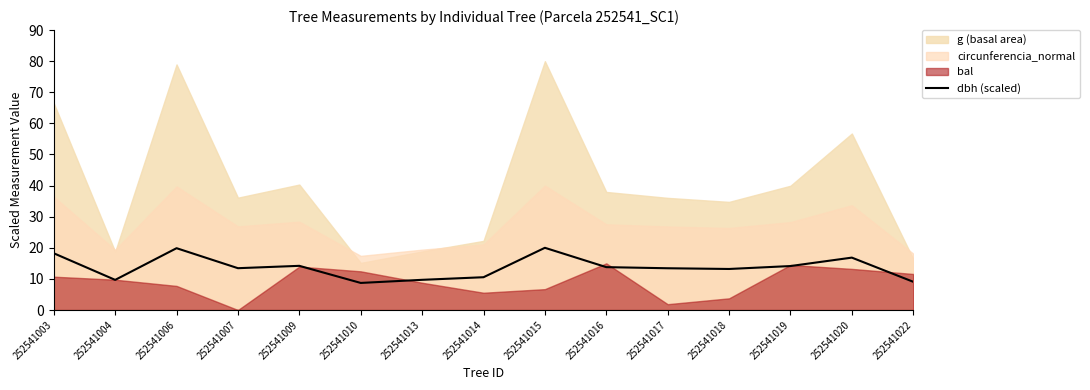

How many points are lower than both their immediate neighbors (excluding endpoints)?

4